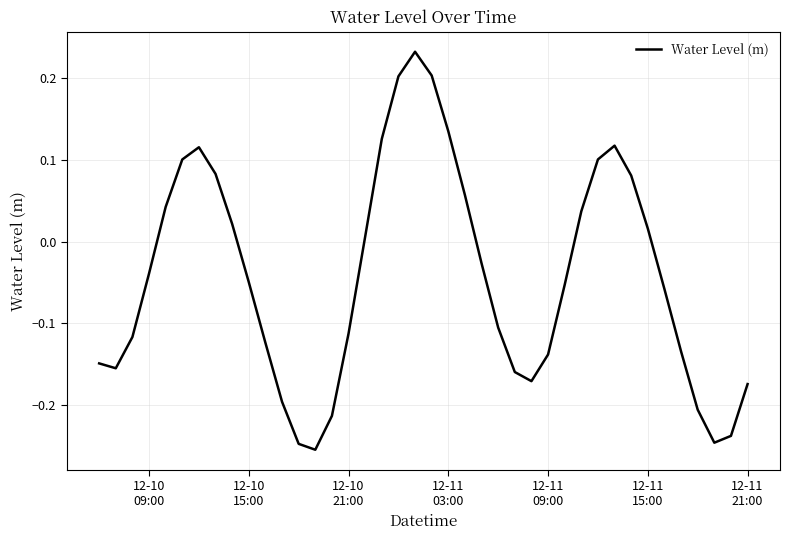

What is the difference between the maximum and minimum values?

0.5